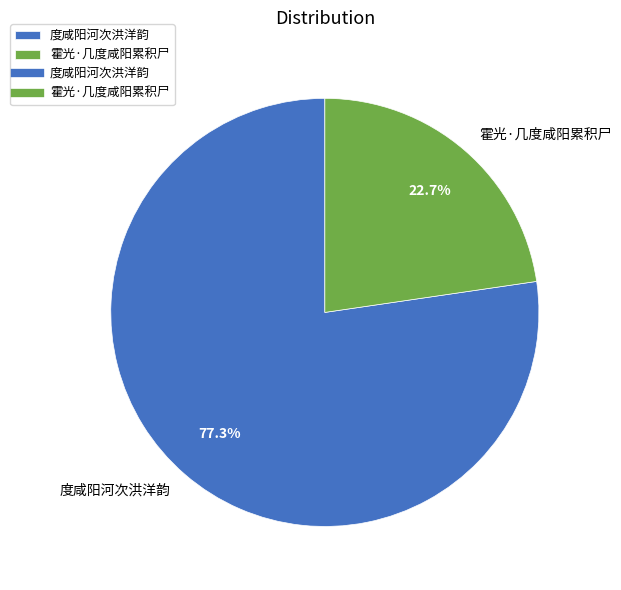

To the nearest percent, what portion does 度咸阳河次洪洋韵 represent?

77%